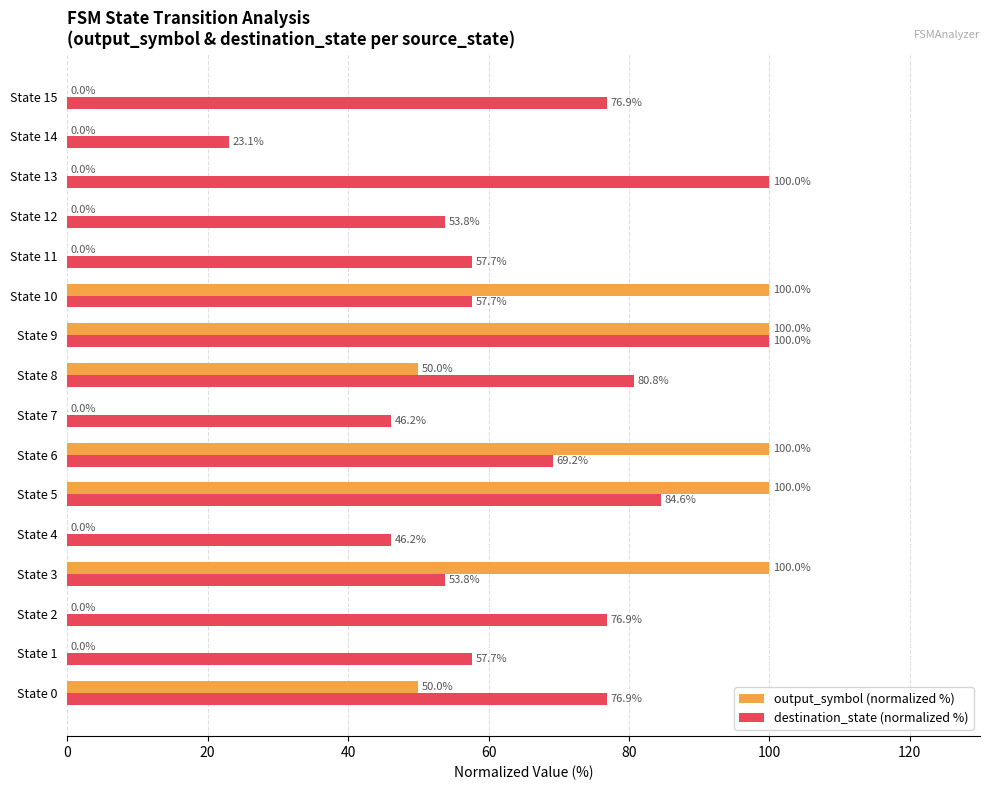

What is the sum of the output_symbol (normalized %) values at State 1 and State 10?

100.0